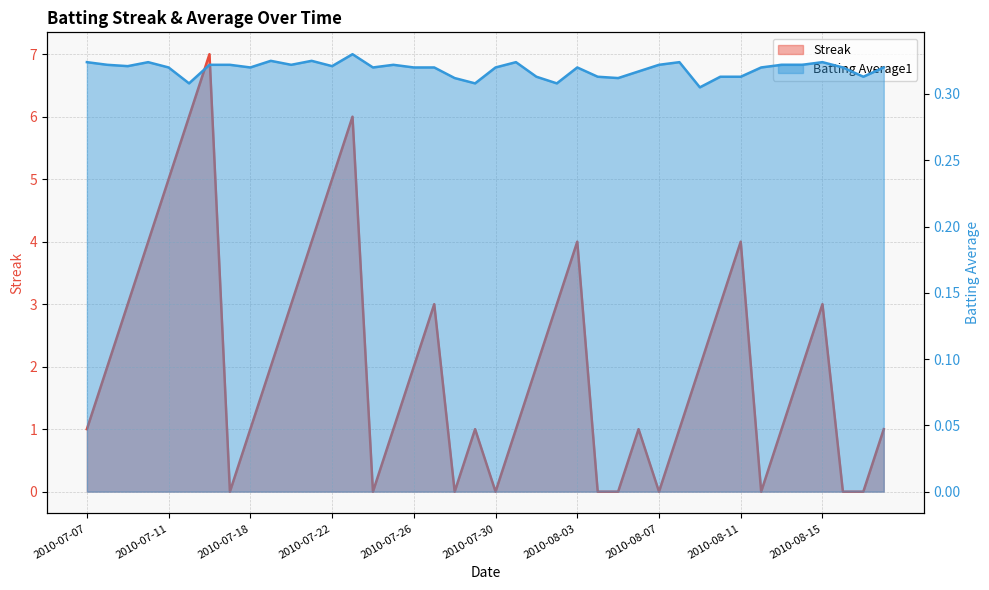

List the series in order of their peak value, lowest first.

Batting Average1, Streak